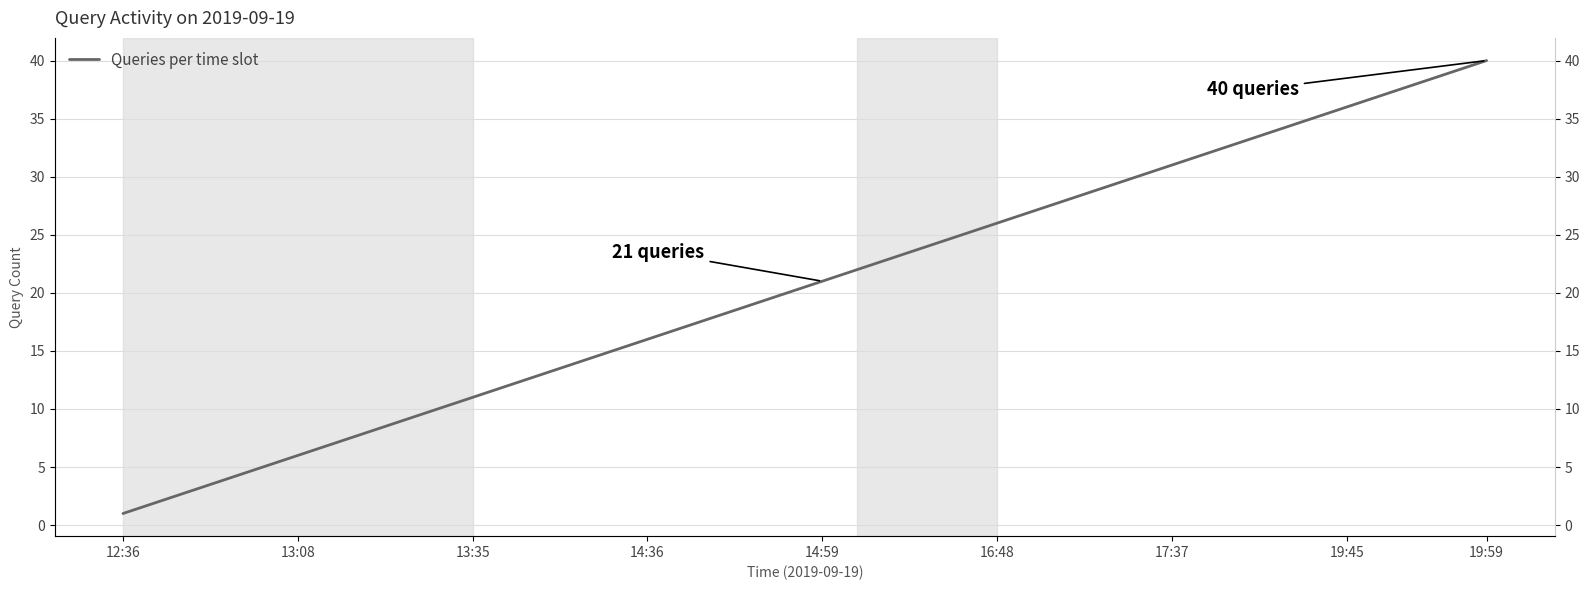

True or false: the data has more than 2 interior local peaks.

False